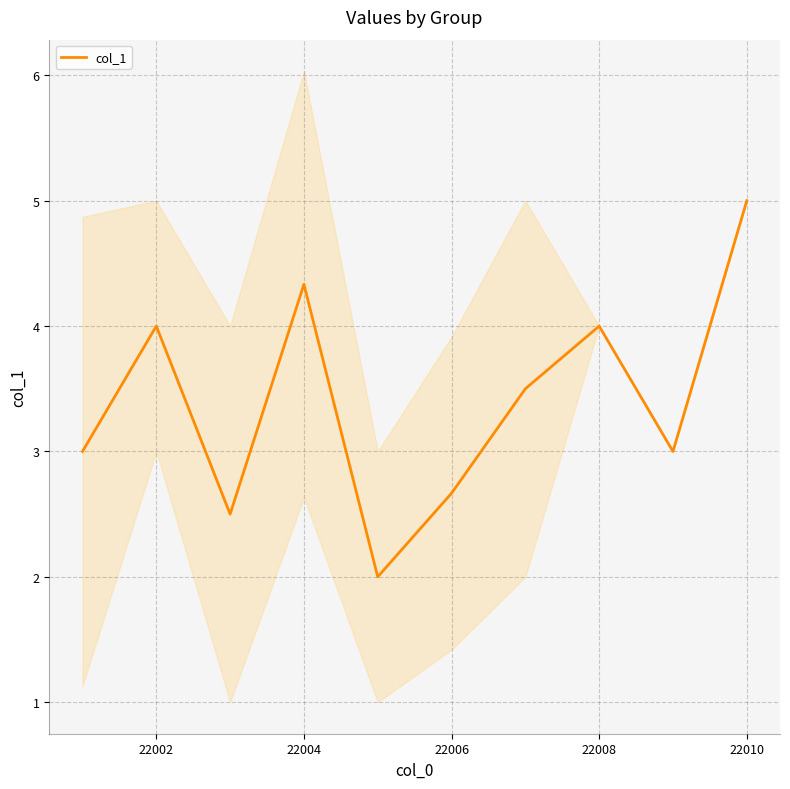

Which category has the highest value in the col_1 series?

22010